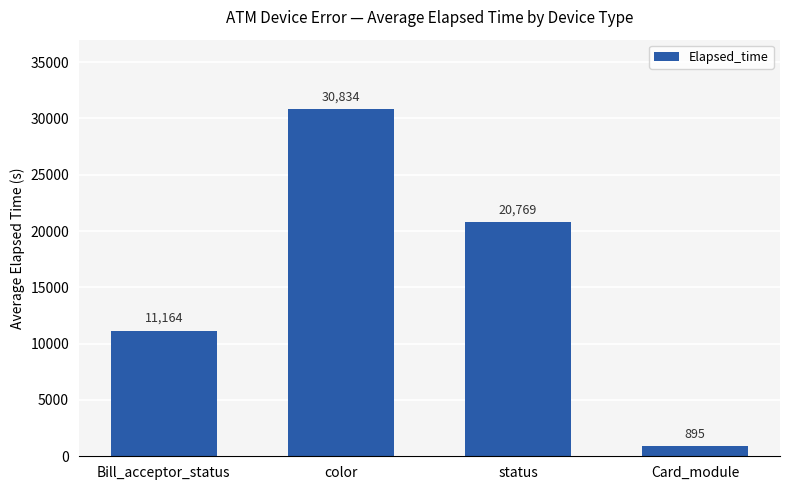

What is the change in value from color to Card_module?

-29939.9